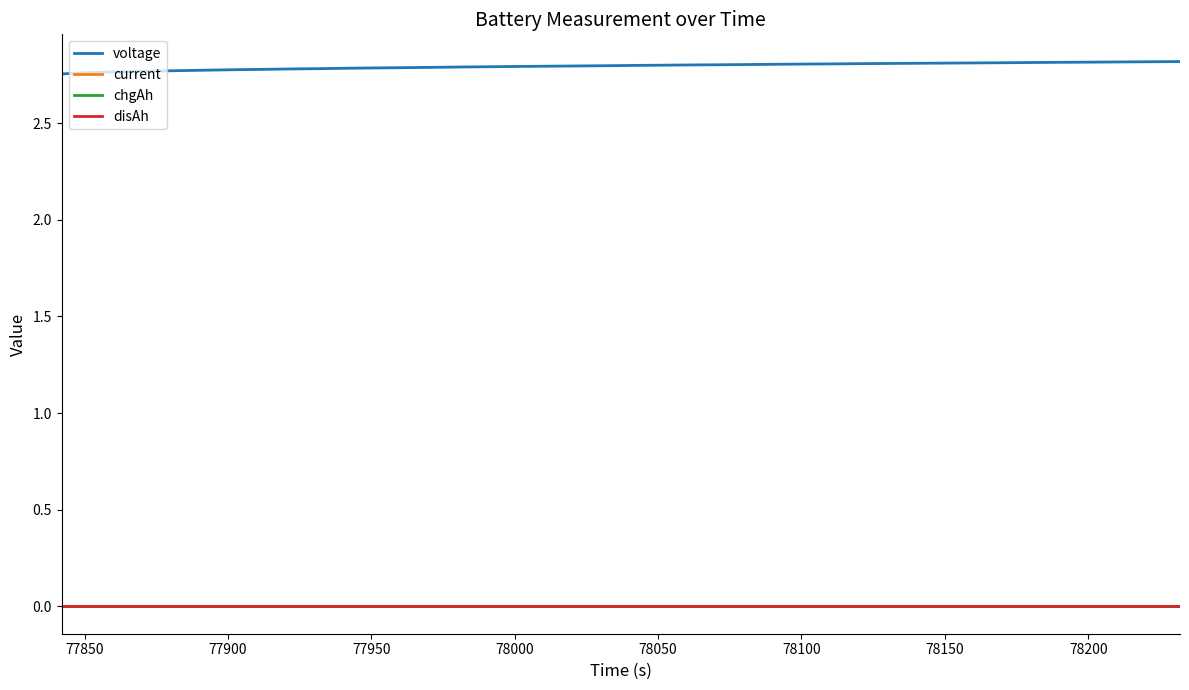

Does the chart have visible grid lines?

No